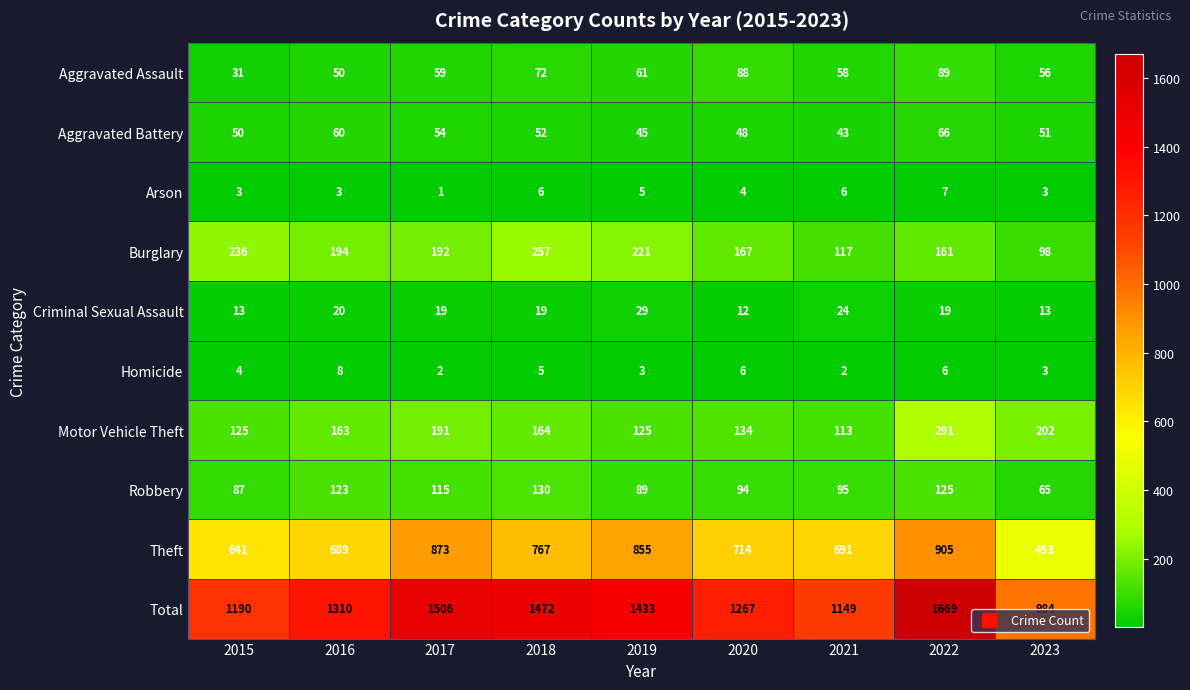

The Criminal Sexual Assault series shows 20 at 2016. True or false?

True